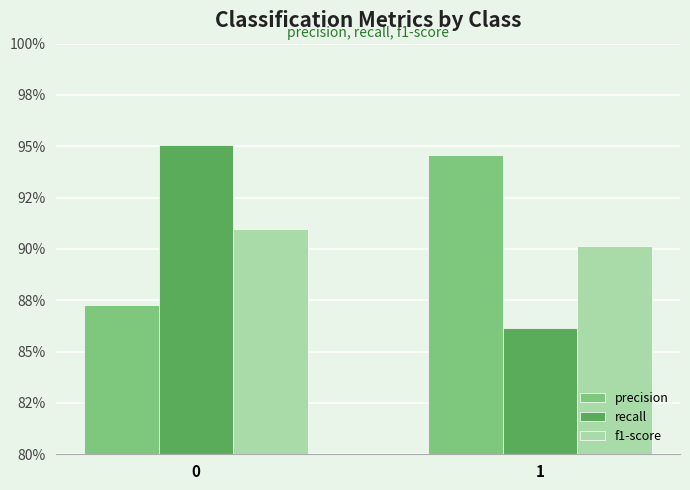

Reading left to right, list all the values displayed in this chart.

precision: 0=0.9	1=0.9
recall: 0=1.0	1=0.9
f1-score: 0=0.9	1=0.9